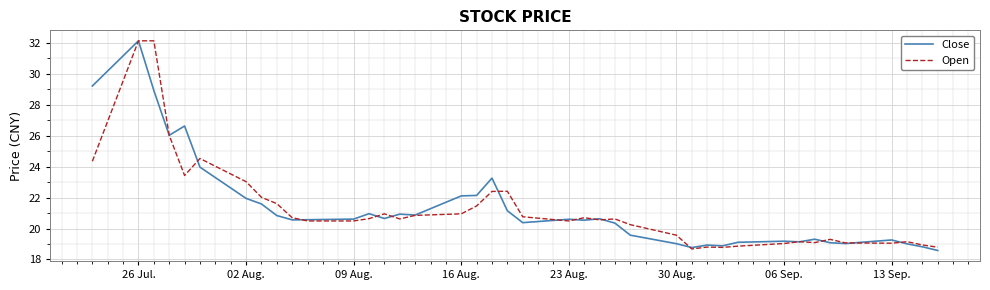

What is the highest value of the Close series?

32.1